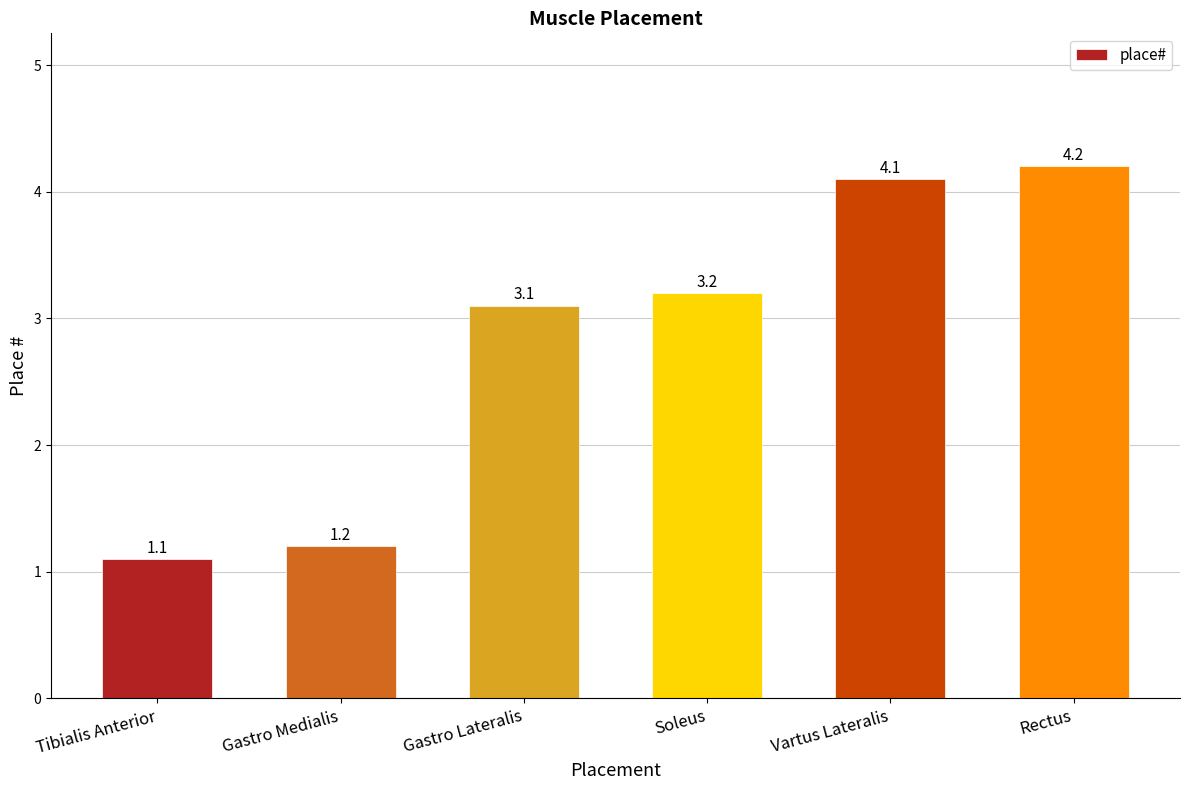

Reading right to left, what are all the values shown in this chart?

4.2	4.1	3.2	3.1	1.2	1.1